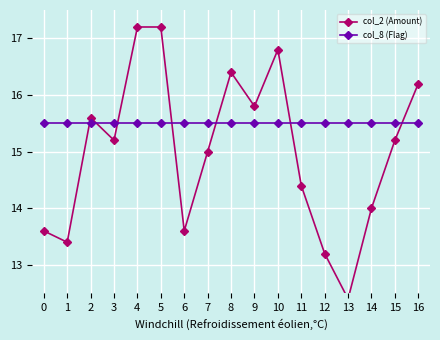

What are all the series names shown in the legend?

col_2 (Amount), col_8 (Flag)